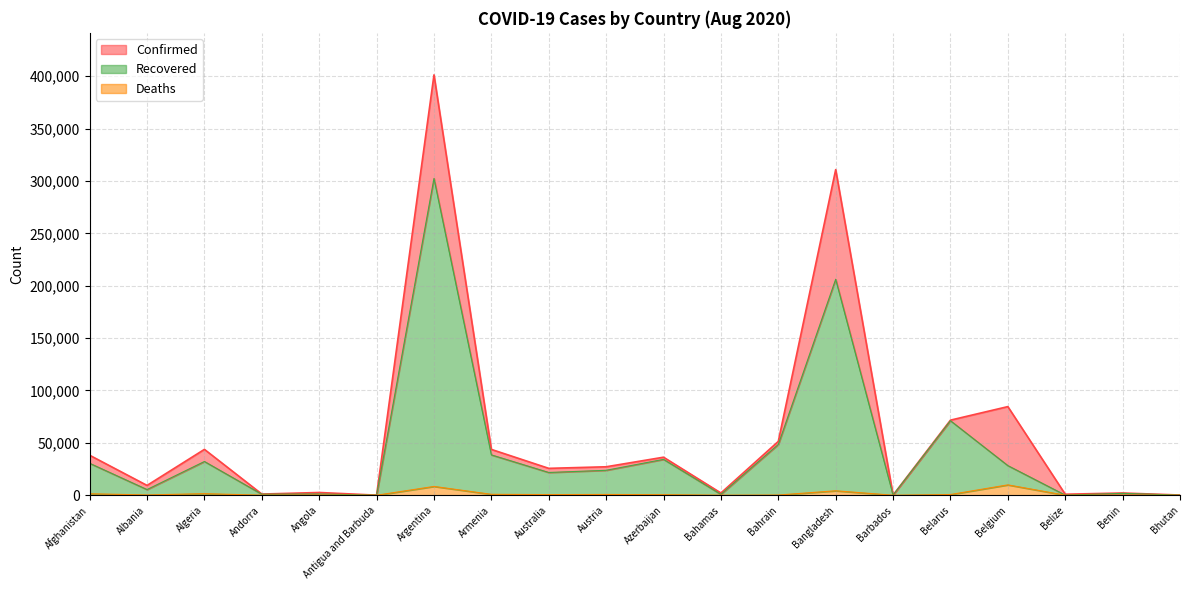

List the labels in order of Recovered value, largest first.

Argentina, Bangladesh, Belarus, Bahrain, Armenia, Azerbaijan, Algeria, Afghanistan, Belgium, Austria, Australia, Albania, Benin, Angola, Andorra, Bahamas, Barbados, Bhutan, Belize, Antigua and Barbuda